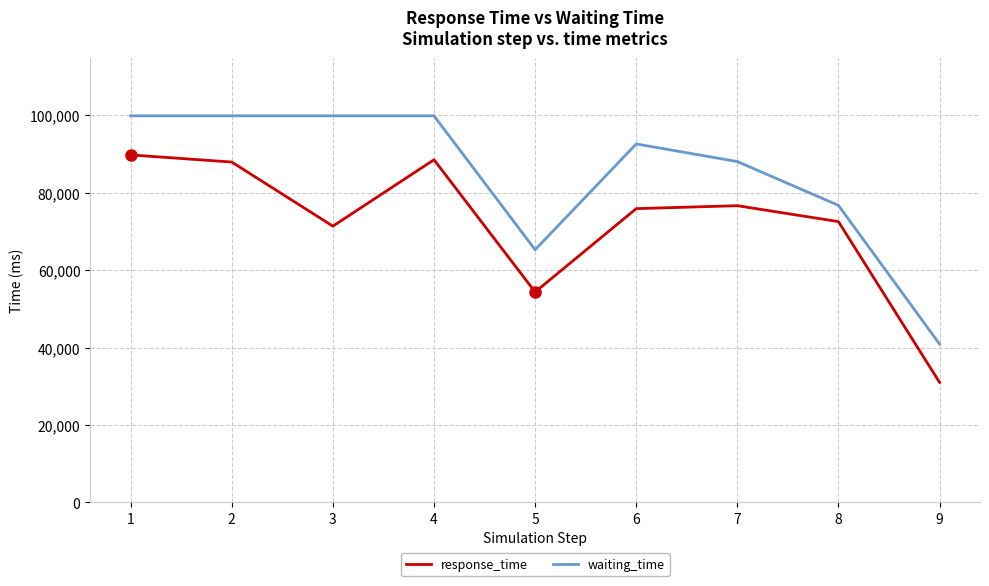

Reading left to right, list all the values displayed in this chart.

response_time: 1=89791.7	2=87949.9	3=71377.0	4=88548.5	5=54355.4	6=75904.7	7=76667.0	8=72550.9	9=30989.6
waiting_time: 1=99900.0	2=99900.0	3=99900.0	4=99900.0	5=65275.0	6=92625.0	7=88075.0	8=76750.0	9=40900.0